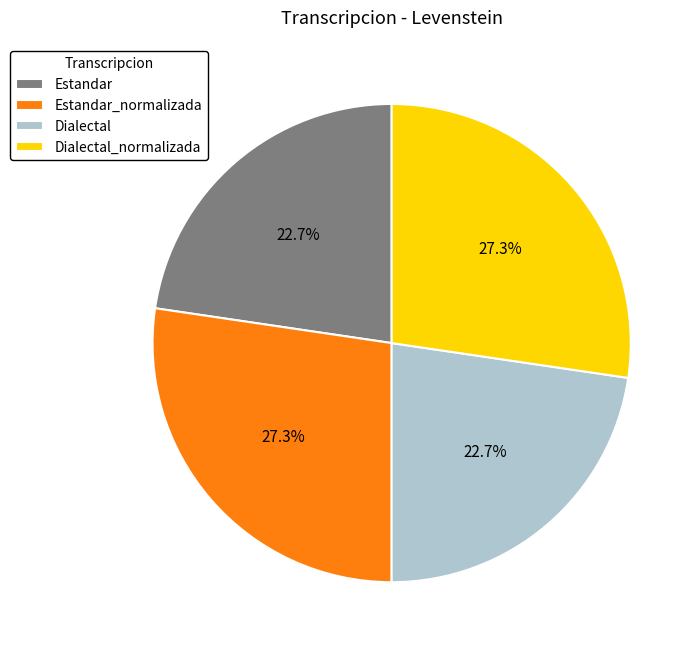

To the nearest percent, what portion does Estandar represent?

23%